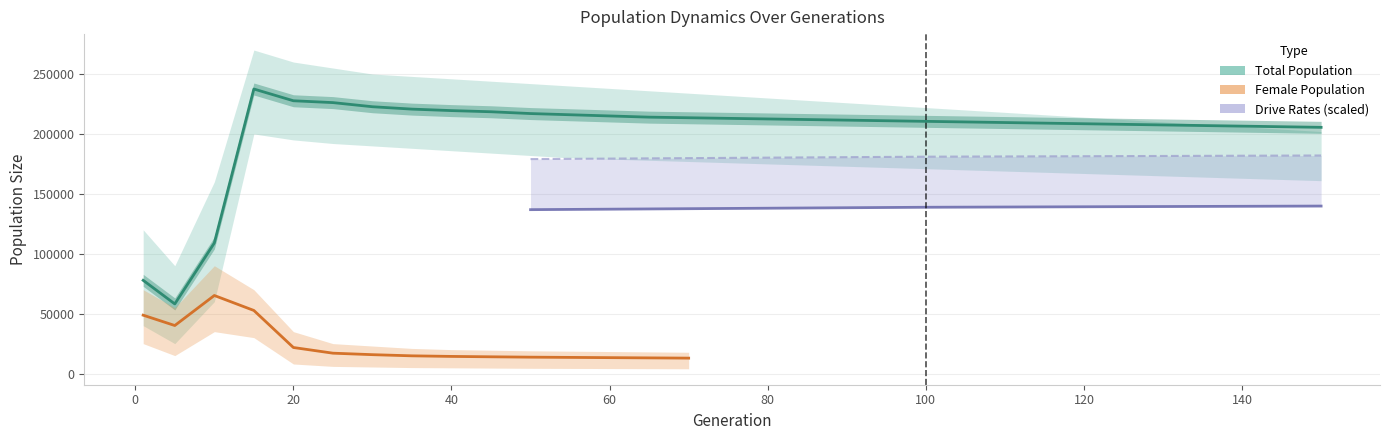

True or false: rate_has_drive has a value of 0.6 at 55.

False